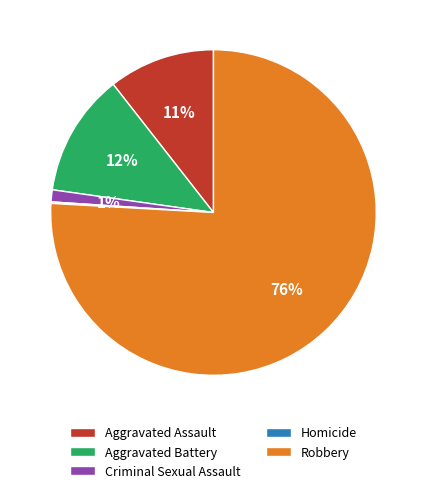

Is there any slice that represents more than half of the pie?

Yes